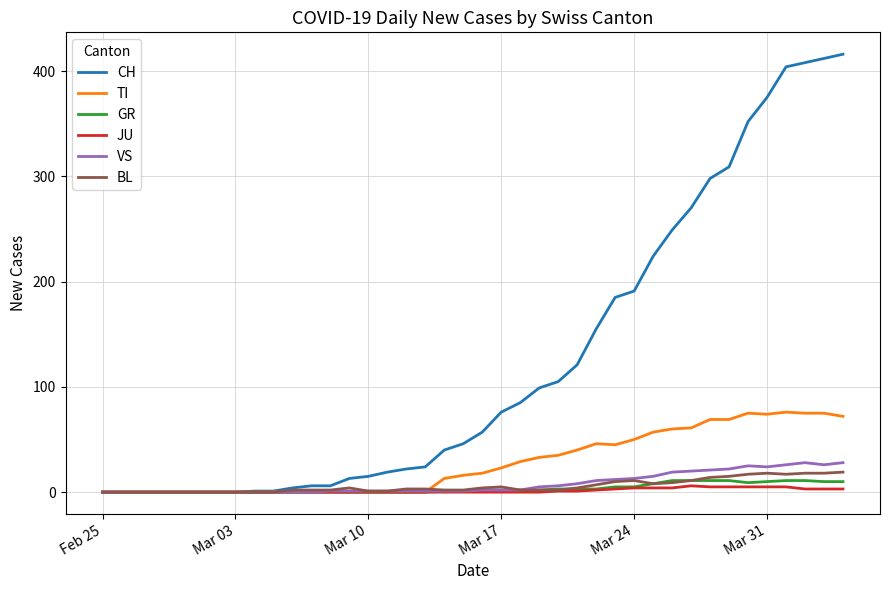

What is the maximum value shown in the chart?

416